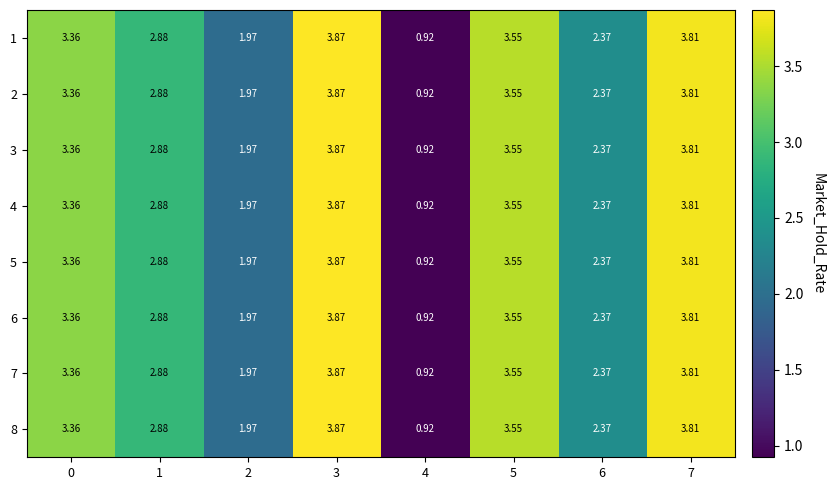

Reading left to right, what are all the values shown in this chart?

1: 0=3.4	1=2.9	2=2.0	3=3.9	4=0.9	5=3.5	6=2.4	7=3.8
2: 0=3.4	1=2.9	2=2.0	3=3.9	4=0.9	5=3.5	6=2.4	7=3.8
3: 0=3.4	1=2.9	2=2.0	3=3.9	4=0.9	5=3.5	6=2.4	7=3.8
4: 0=3.4	1=2.9	2=2.0	3=3.9	4=0.9	5=3.5	6=2.4	7=3.8
5: 0=3.4	1=2.9	2=2.0	3=3.9	4=0.9	5=3.5	6=2.4	7=3.8
6: 0=3.4	1=2.9	2=2.0	3=3.9	4=0.9	5=3.5	6=2.4	7=3.8
7: 0=3.4	1=2.9	2=2.0	3=3.9	4=0.9	5=3.5	6=2.4	7=3.8
8: 0=3.4	1=2.9	2=2.0	3=3.9	4=0.9	5=3.5	6=2.4	7=3.8